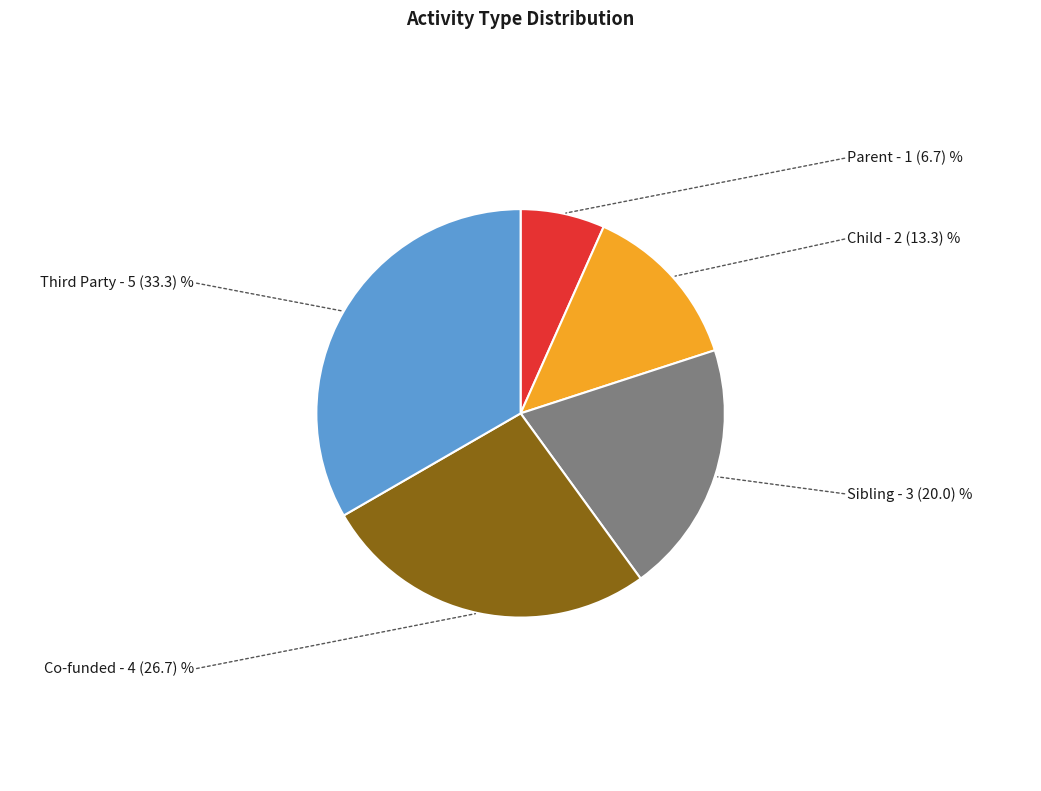

What is the ratio of the value at Sibling to the value at Child?

1.5